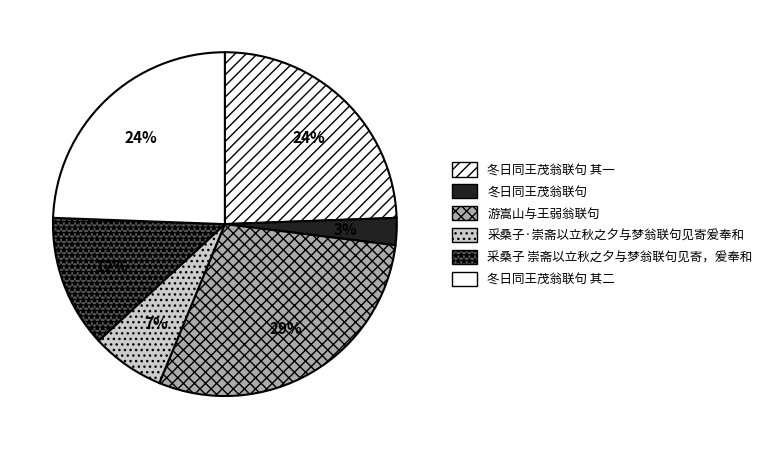

To the nearest percent, what is the difference between the 采桑子 崇斋以立秋之夕与梦翁联句见寄，爰奉和 and 冬日同王茂翁联句 其一 slice percentages?

12%